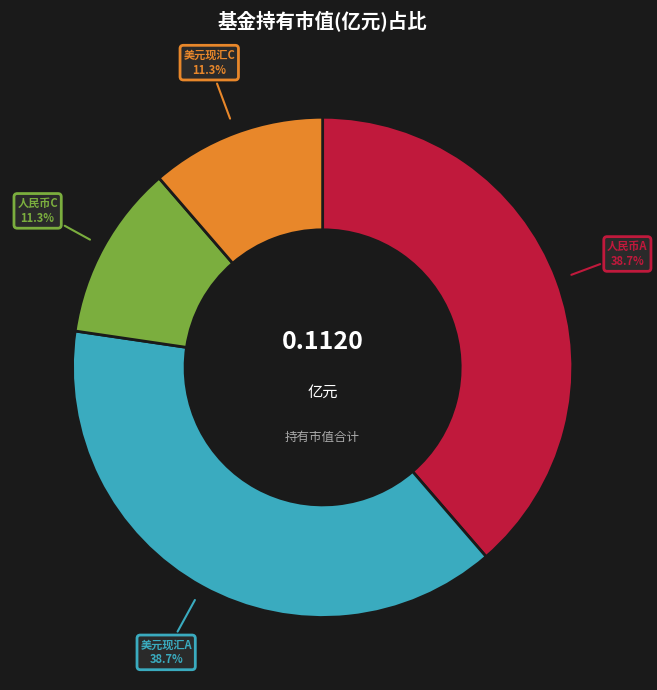

What is the total percentage of 美元现汇A and 人民币C?

50.0%